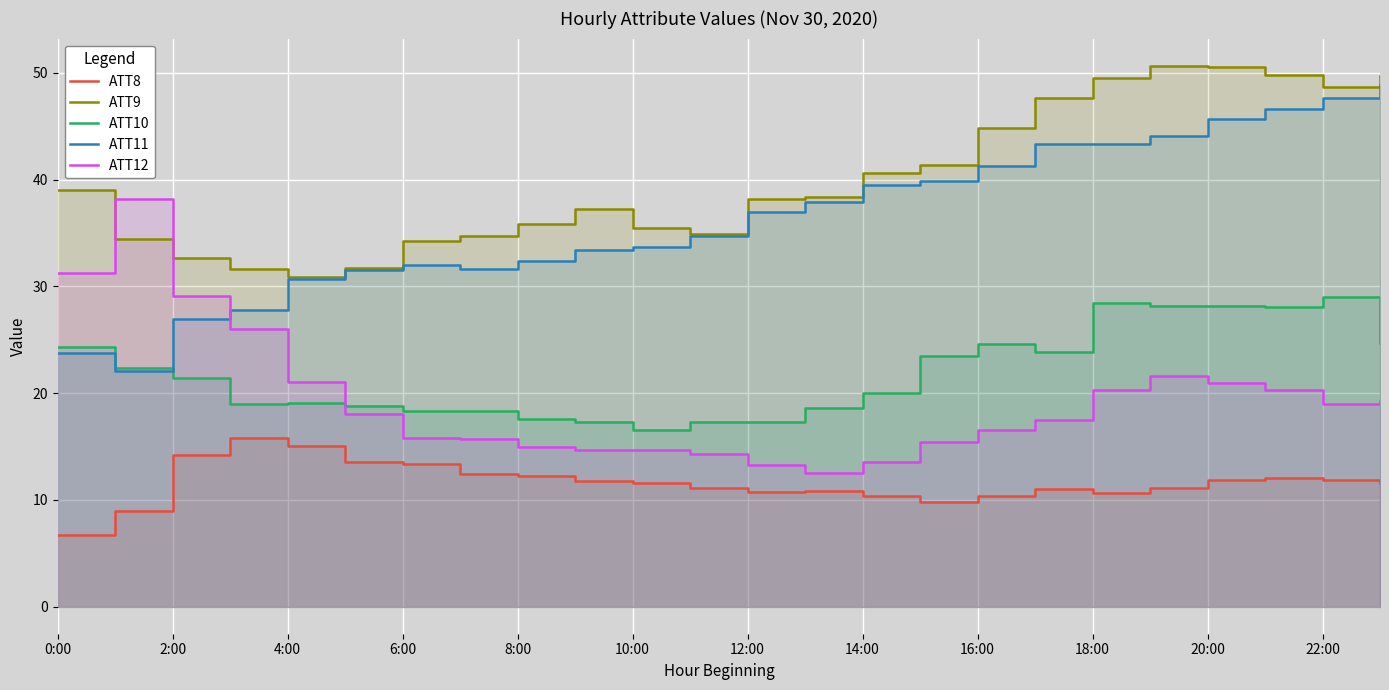

Is it true that ATT11 equals 65.3 at 13?

False